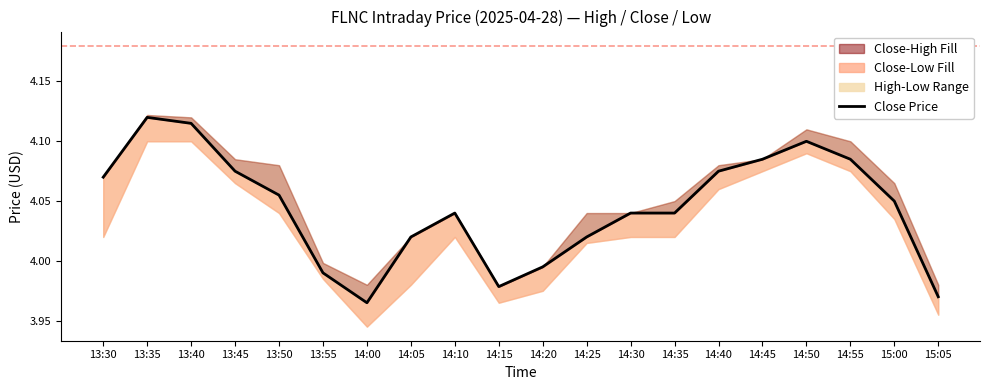

What is the label of the 13th point from the left?

14:30